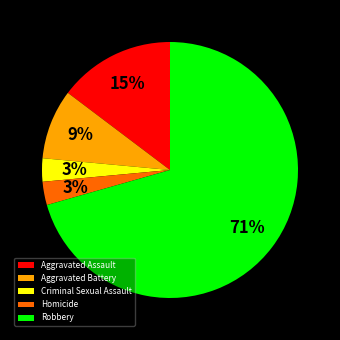

The Aggravated Assault slice represents 9% of the pie. True or false?

False